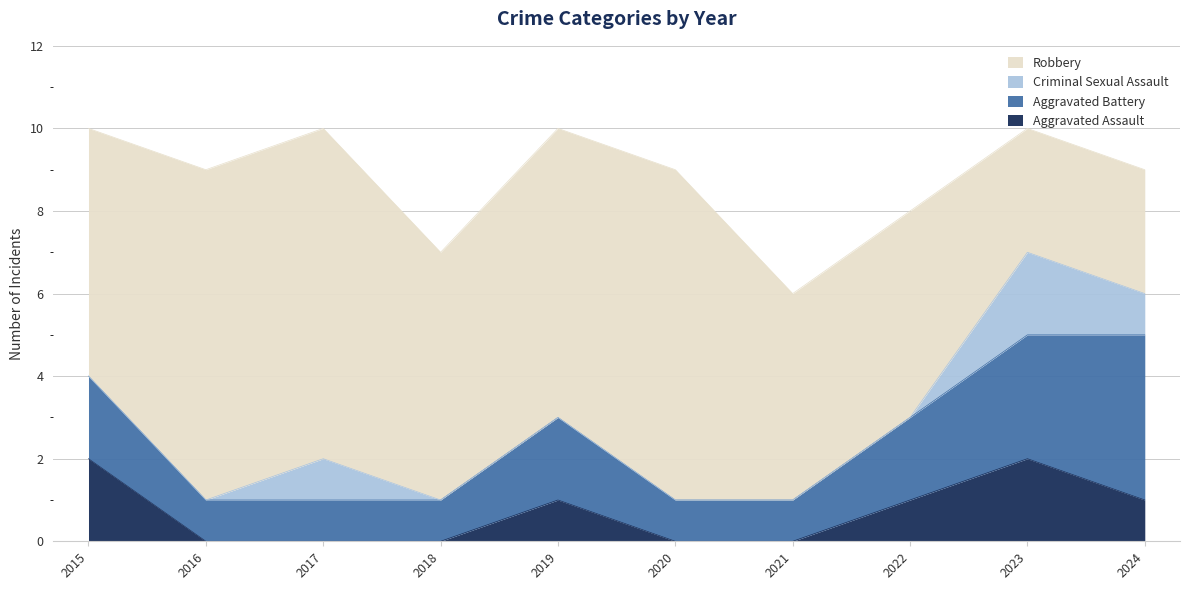

What are all the series names shown in the legend?

Robbery, Criminal Sexual Assault, Aggravated Battery, Aggravated Assault